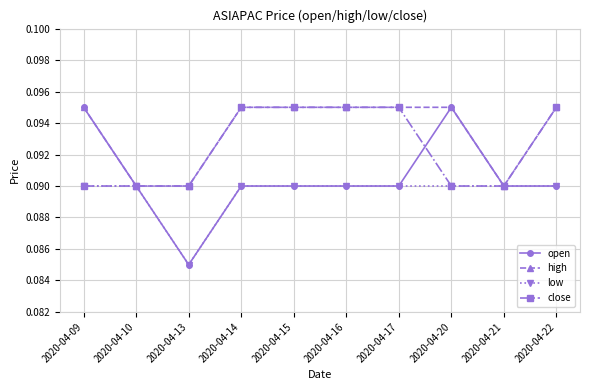

Which series has the largest total across all categories?

high